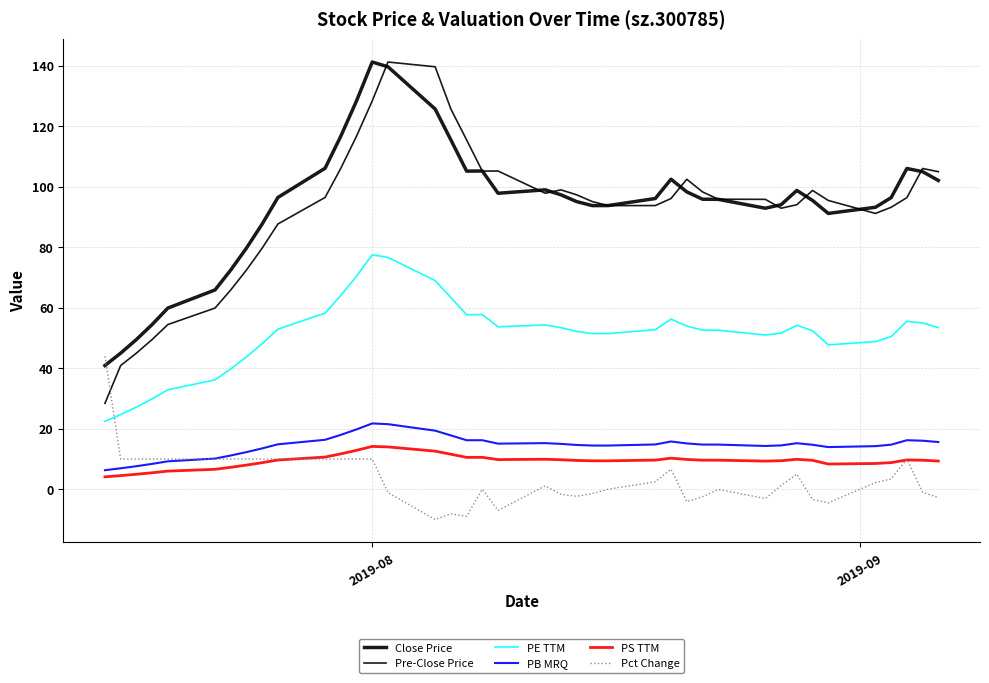

How many lines are shown in the chart?

6